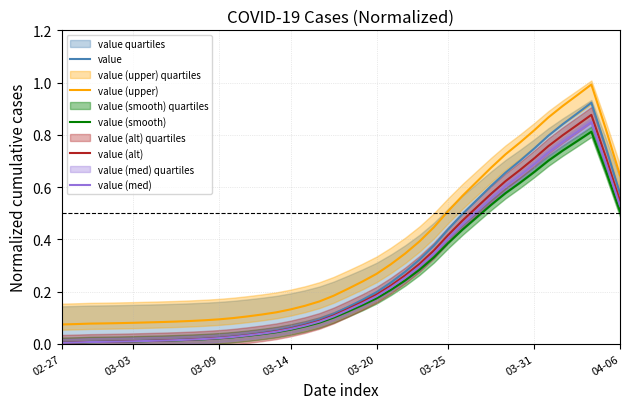

The value of value at 03-20 is 0.1. True or false?

False